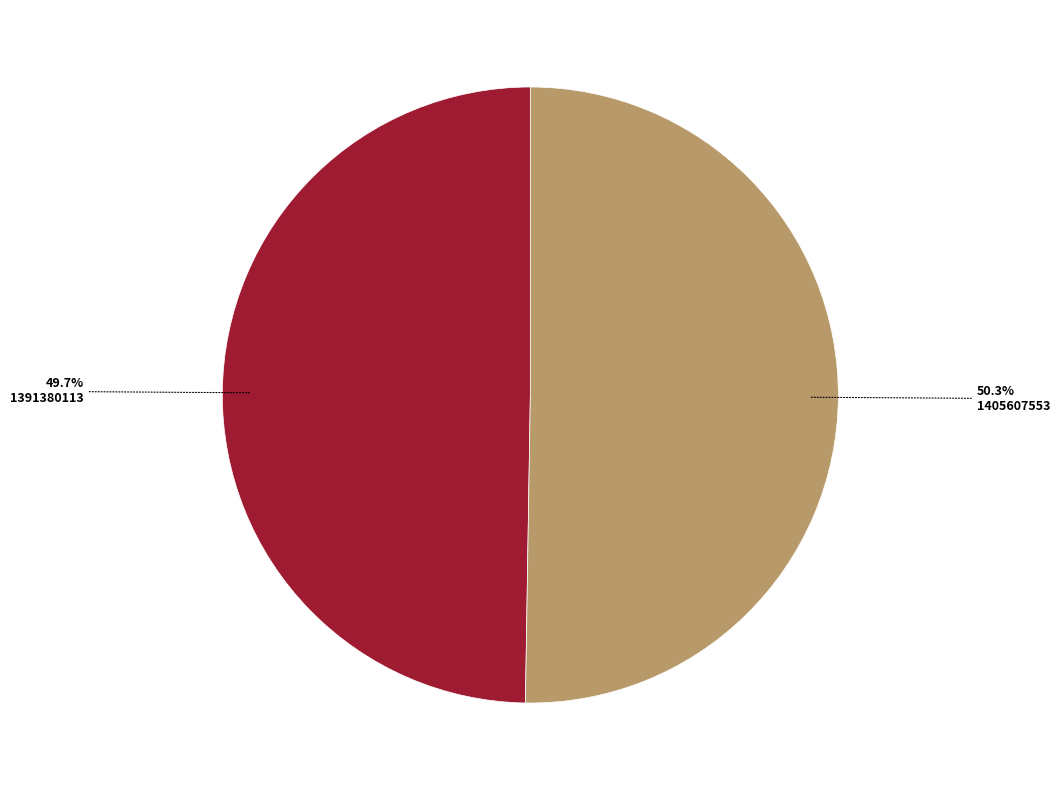

Combined, what portion of the pie is 1391380113 and 1405607553?

100.0%